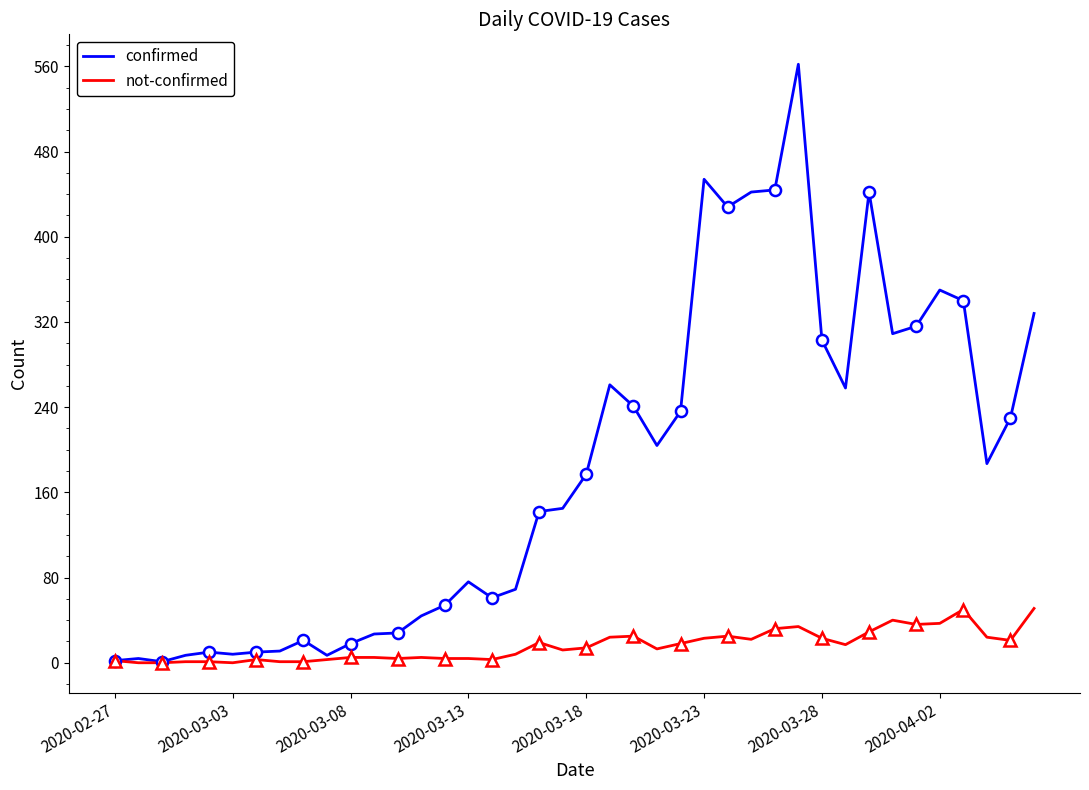

What is the difference between the not-confirmed values at 20 and 34?

22